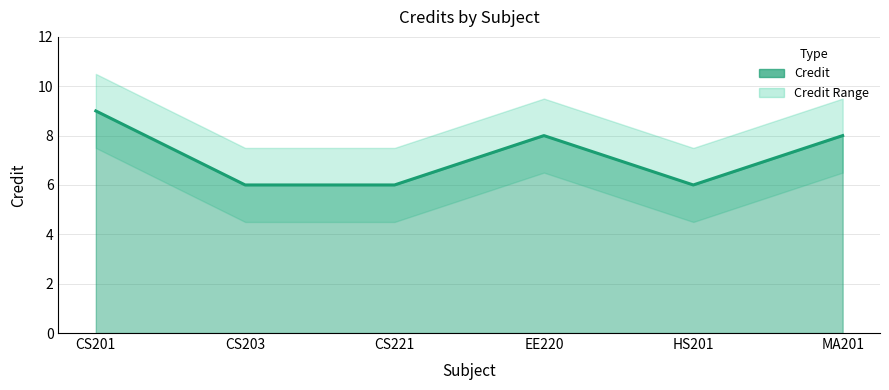

Which series has the widest spread of values?

Credit